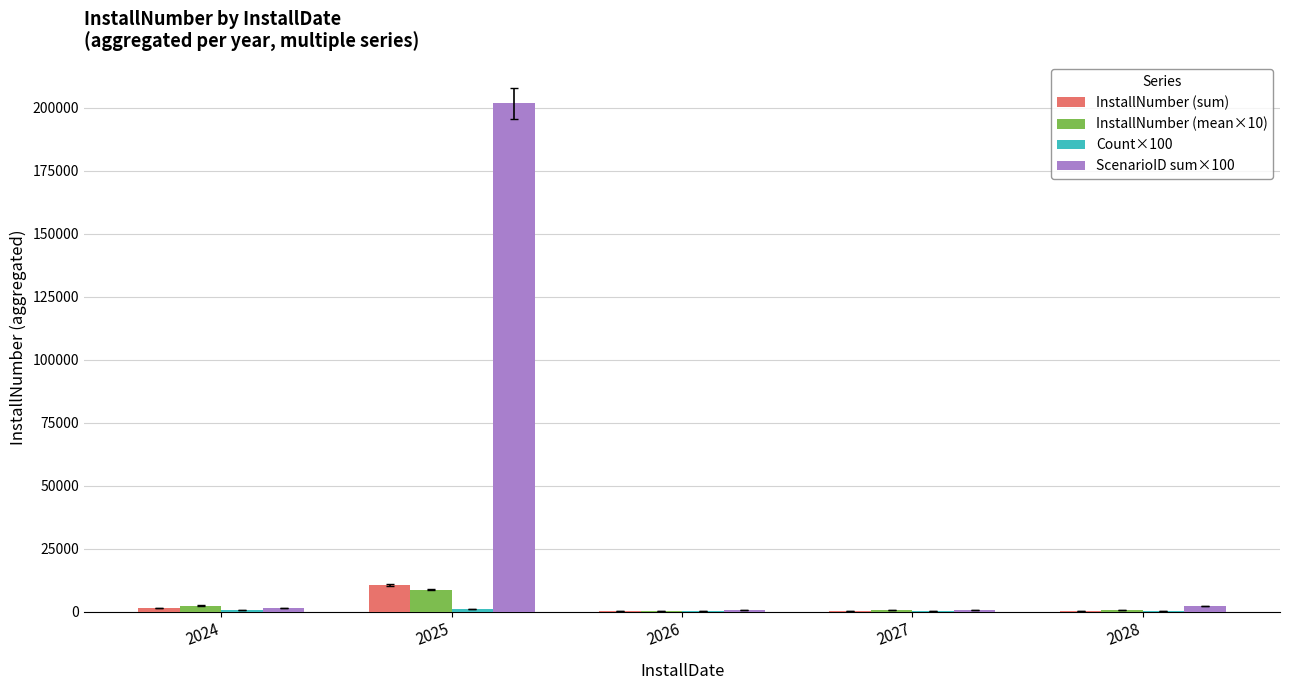

What is the greatest value displayed?

201700